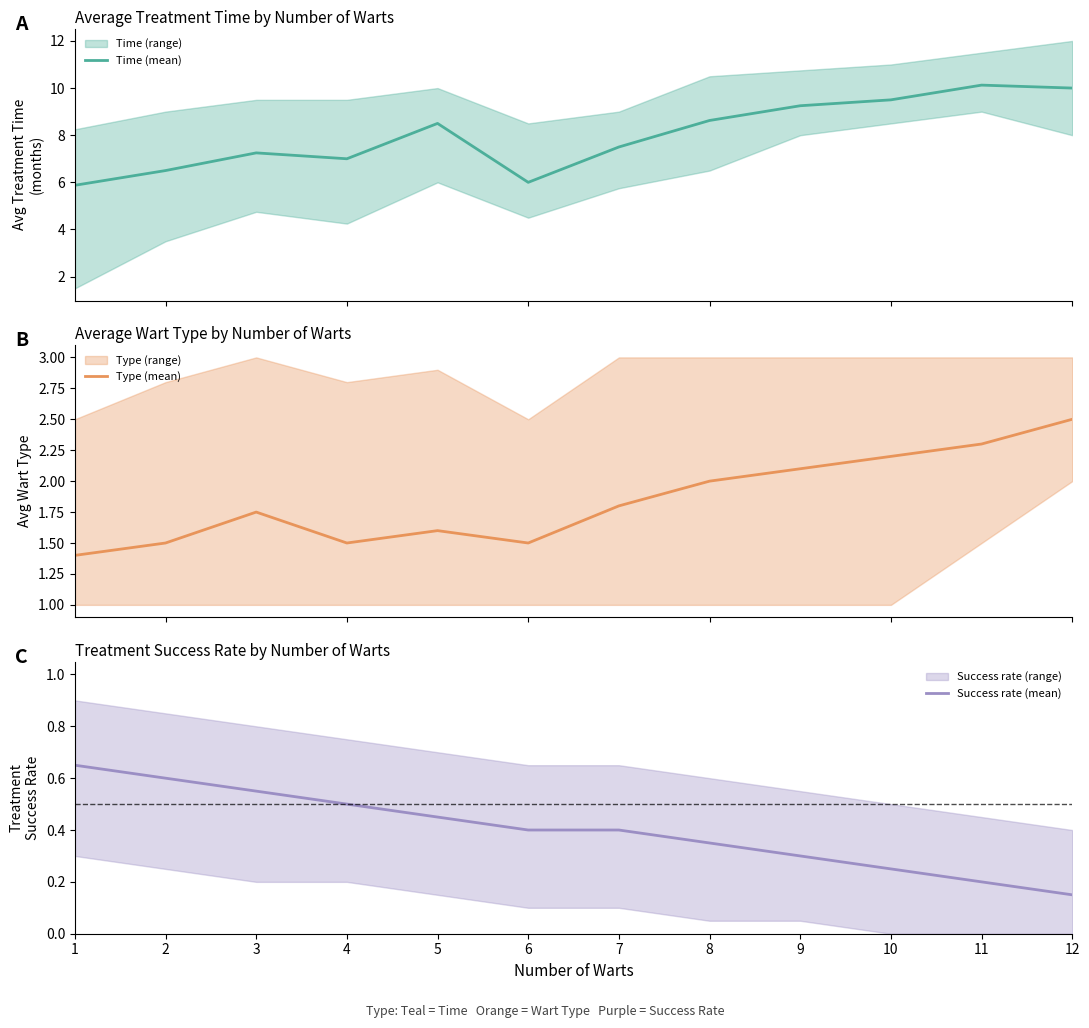

What is the value of the Time (mean) point at the 10th from the left?

9.5